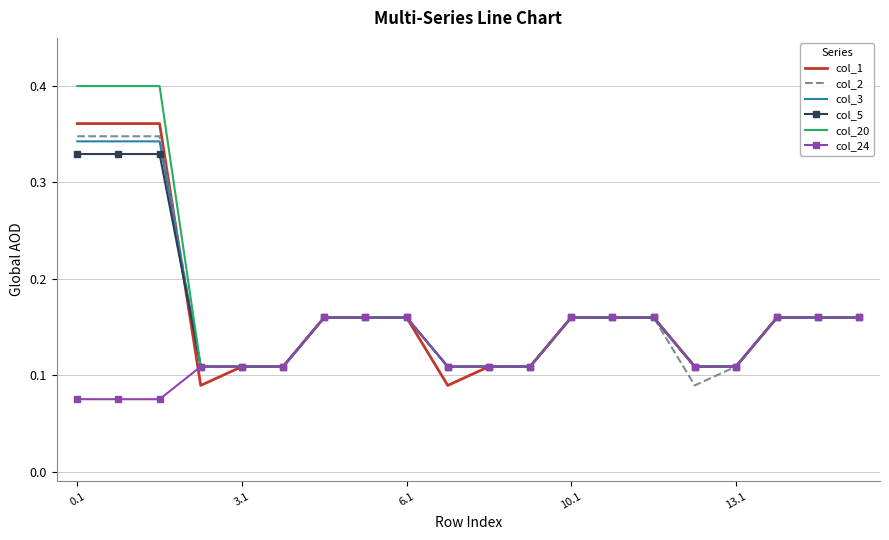

What are all the series names shown in the legend?

col_1, col_2, col_3, col_5, col_20, col_24